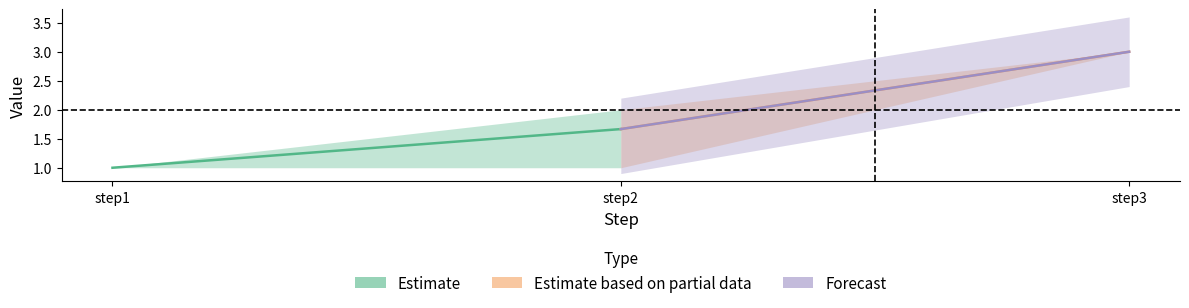

How many values in the Estimate based on partial data series are below 3?

1